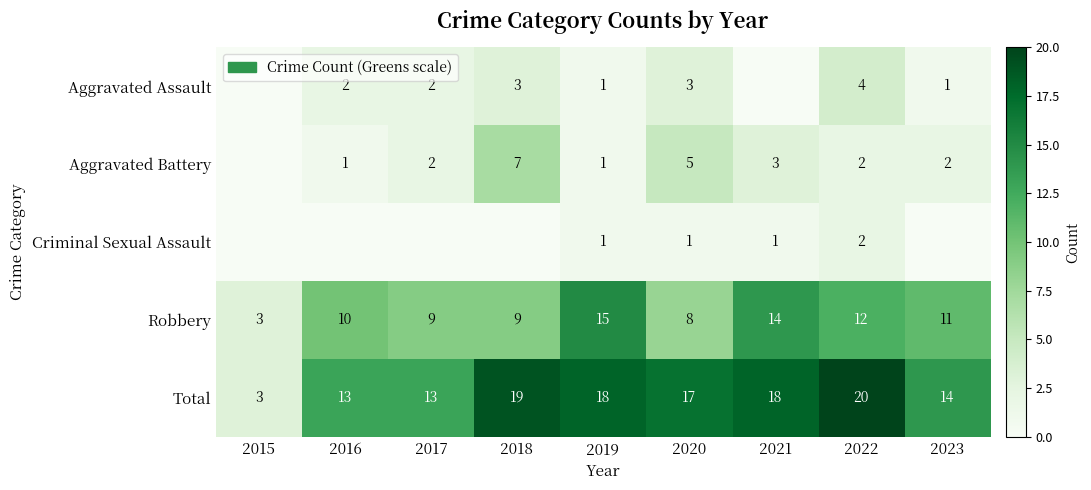

What is the lowest value of the Total series?

3